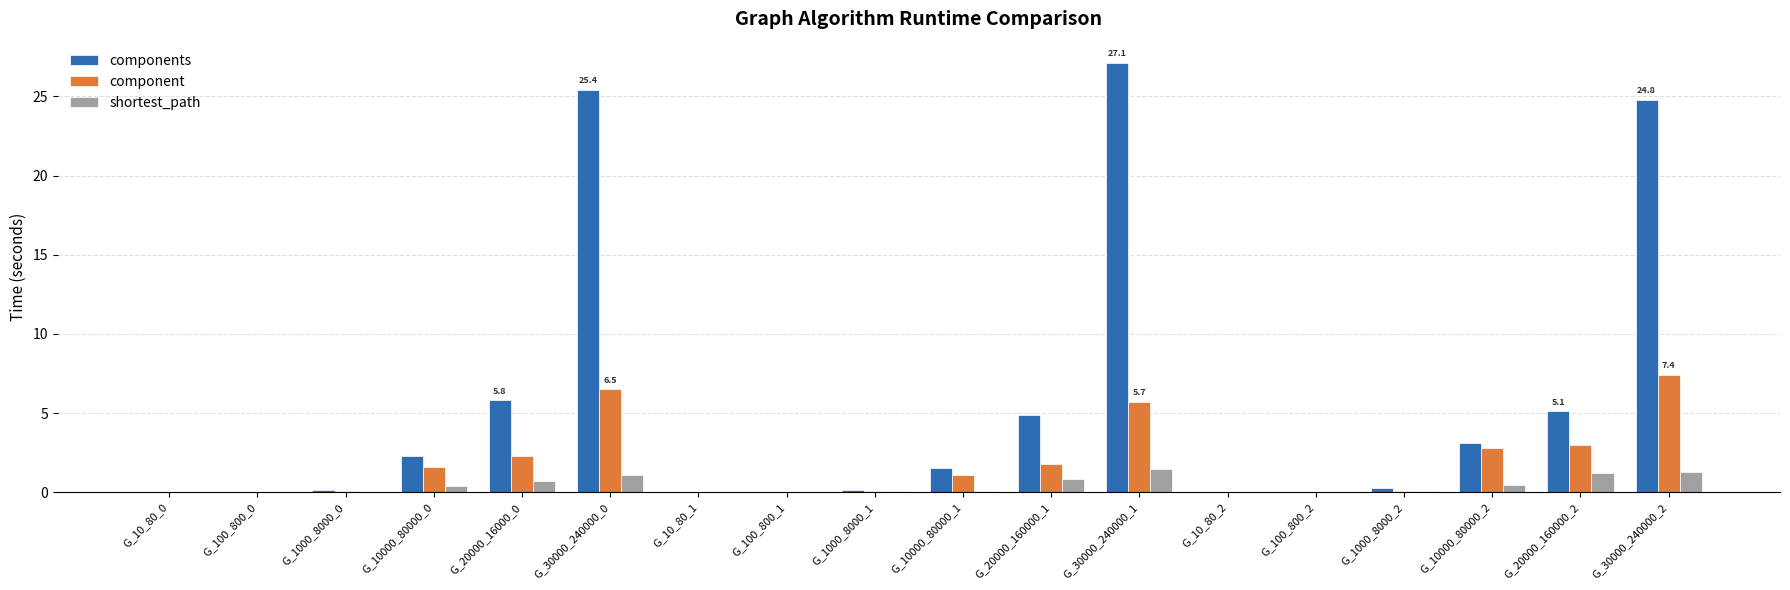

How many series are shown in this chart?

3